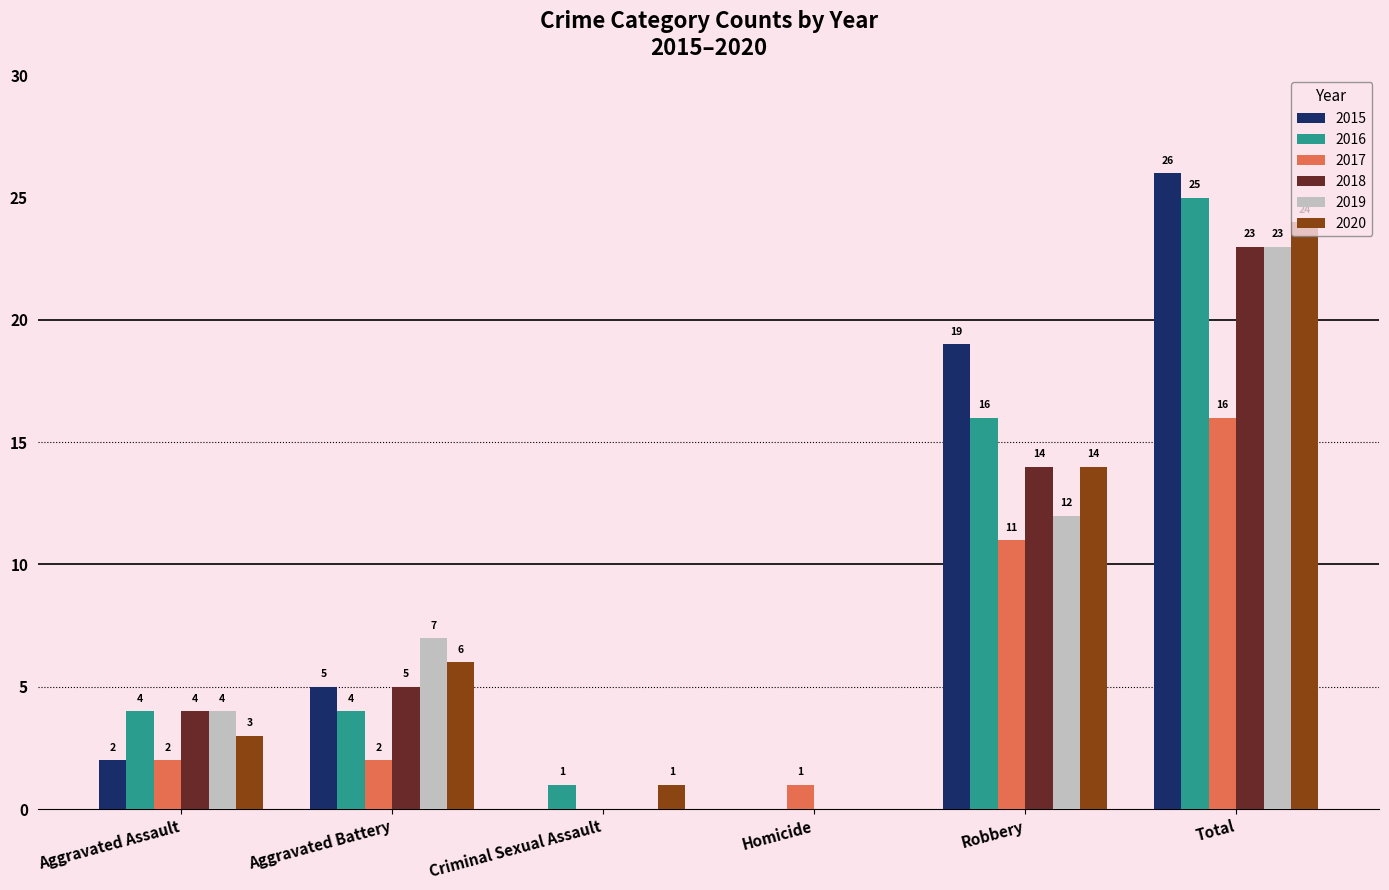

What is the greatest value displayed?

26